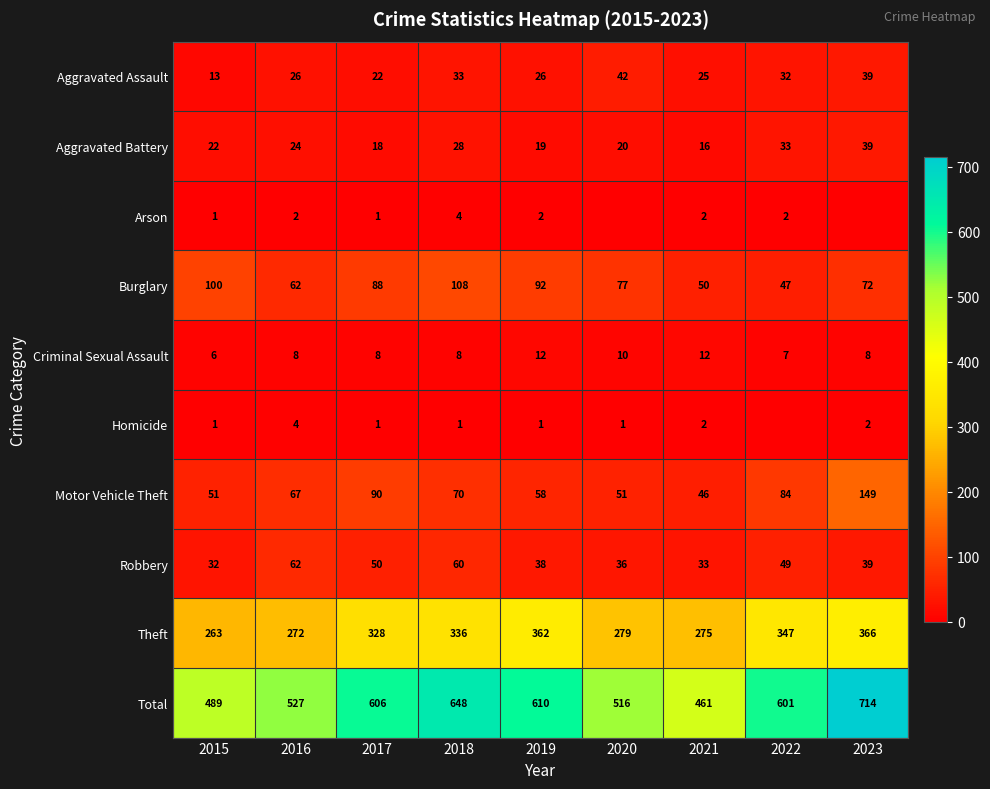

At which category is the sum across all series the highest?

2023